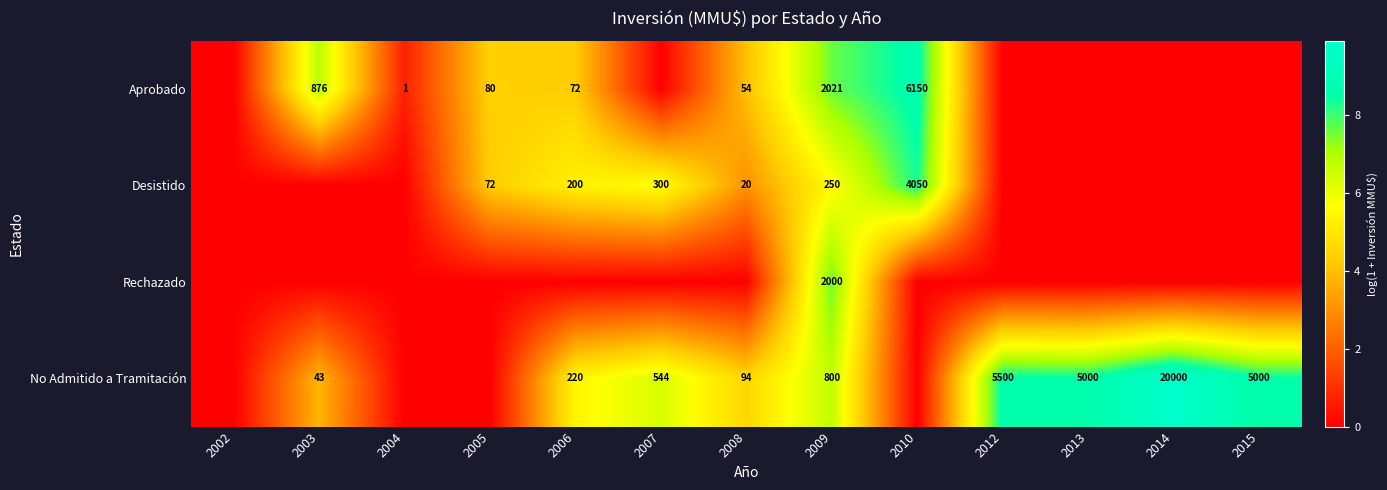

What is the sum of the Aprobado values at 2005 and 2010?

6230